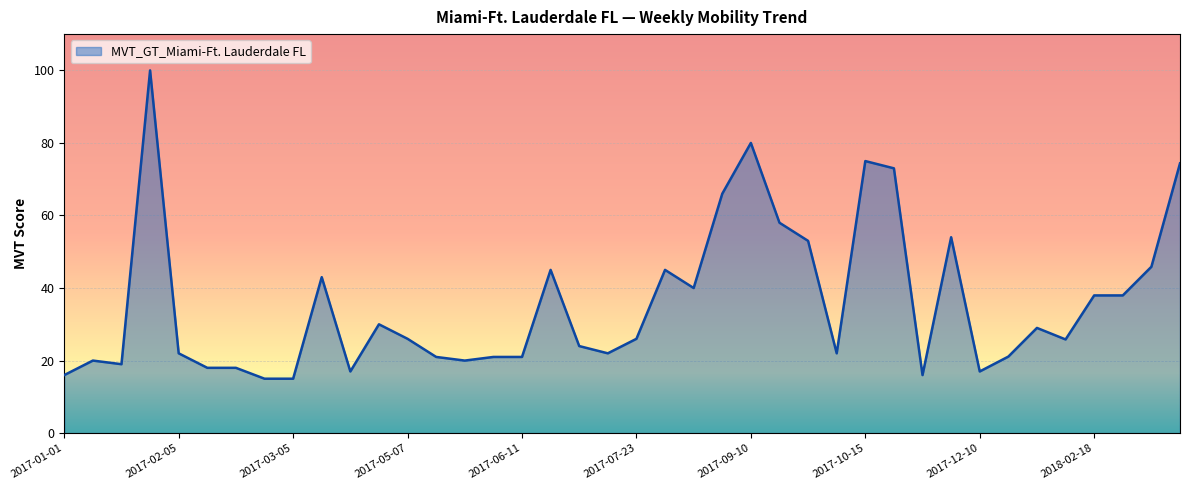

What is the difference between the maximum and minimum values?

85.0